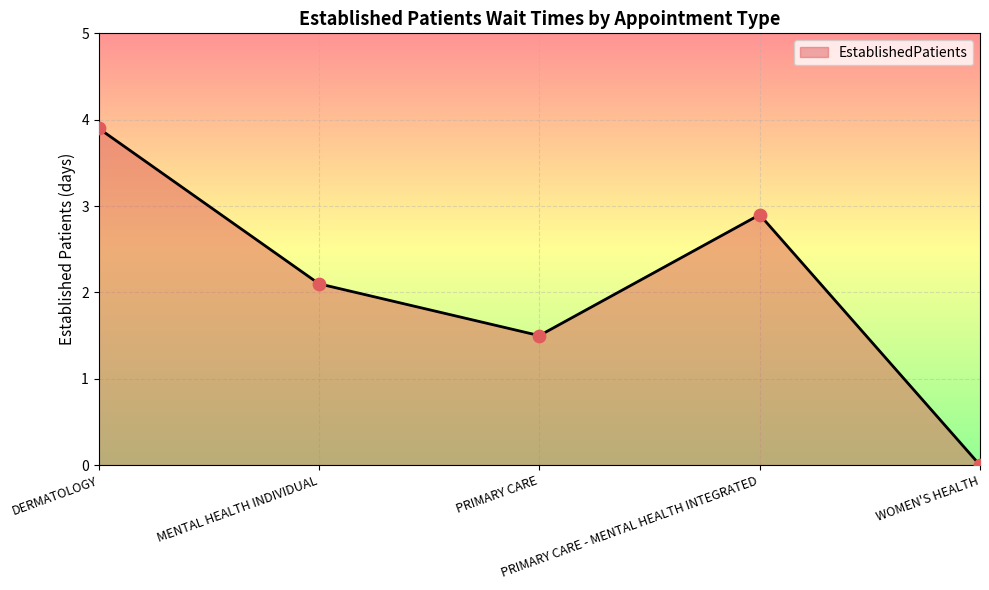

Approximately how many times larger is the value at PRIMARY CARE compared to DERMATOLOGY?

0.4